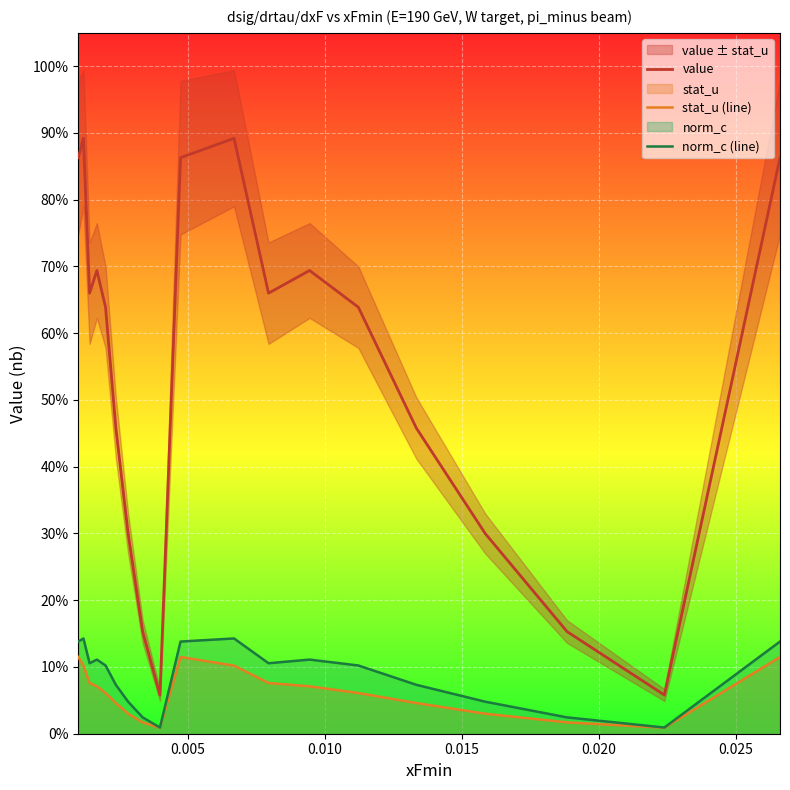

Is it true that value equals 0.6 at 0.025?

False